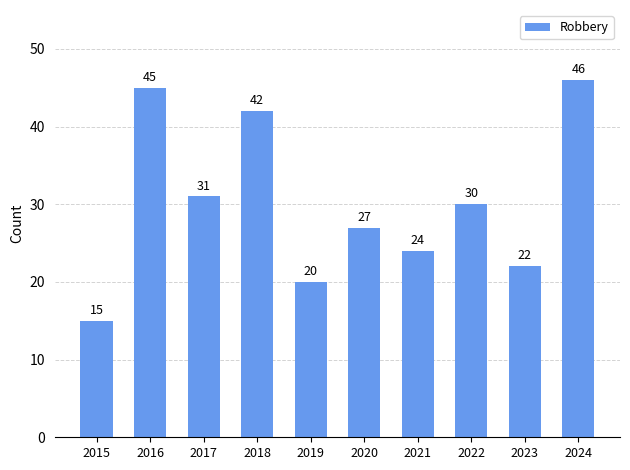

Reading left to right, list all the values displayed in this chart.

15	45	31	42	20	27	24	30	22	46